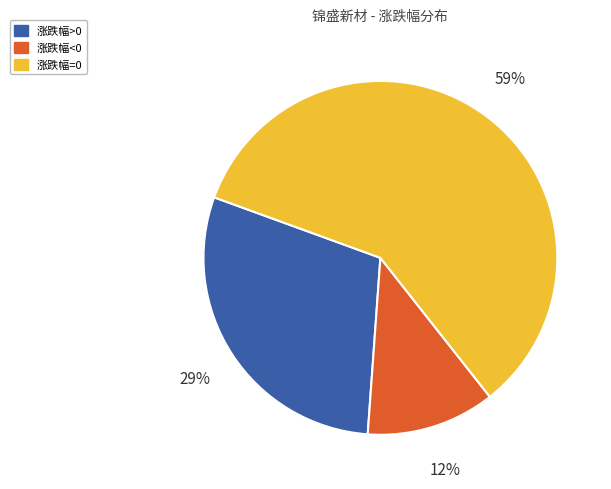

What is the largest slice in the pie chart?

涨跌幅=0